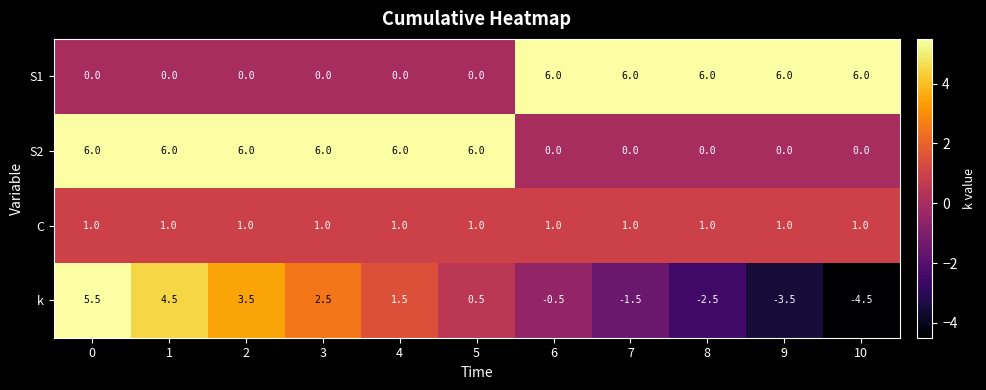

The S1 series shows 0.0 at 3. True or false?

True